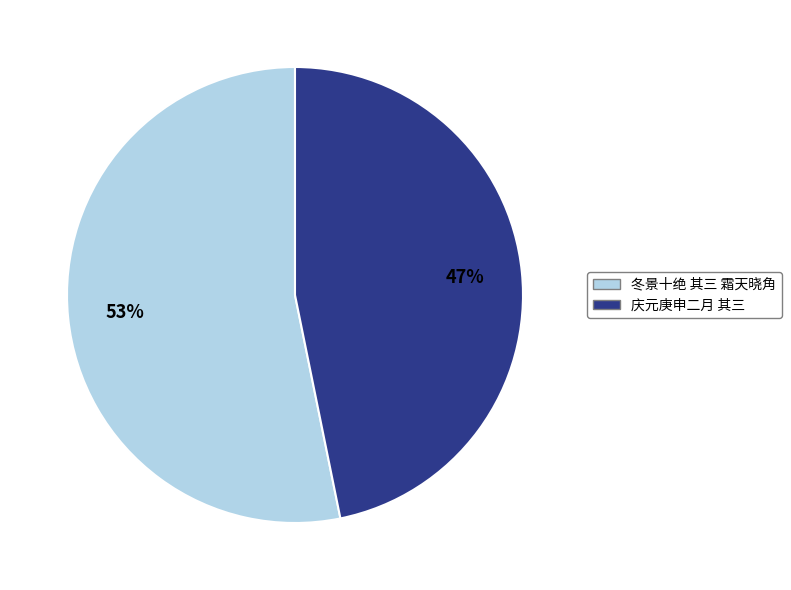

To the nearest percent, what is the average slice percentage?

50%